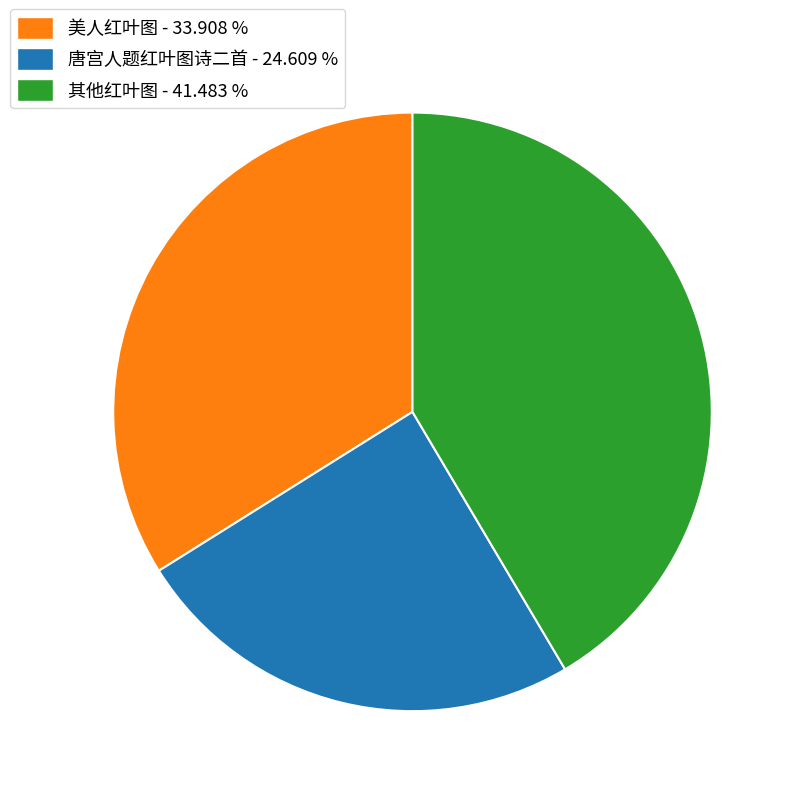

Which slice is the largest?

其他红叶图 - 41.483 %